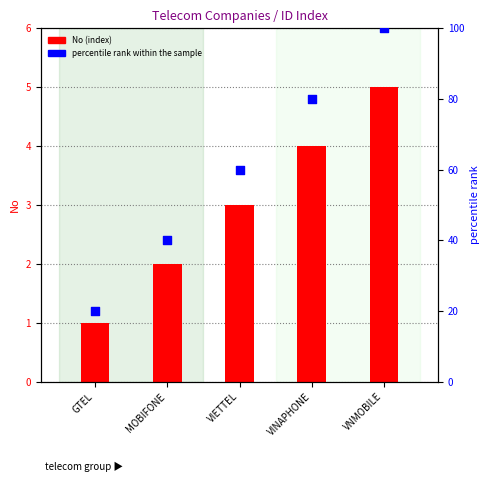

Which series has the largest total across all categories?

percentile rank within the sample